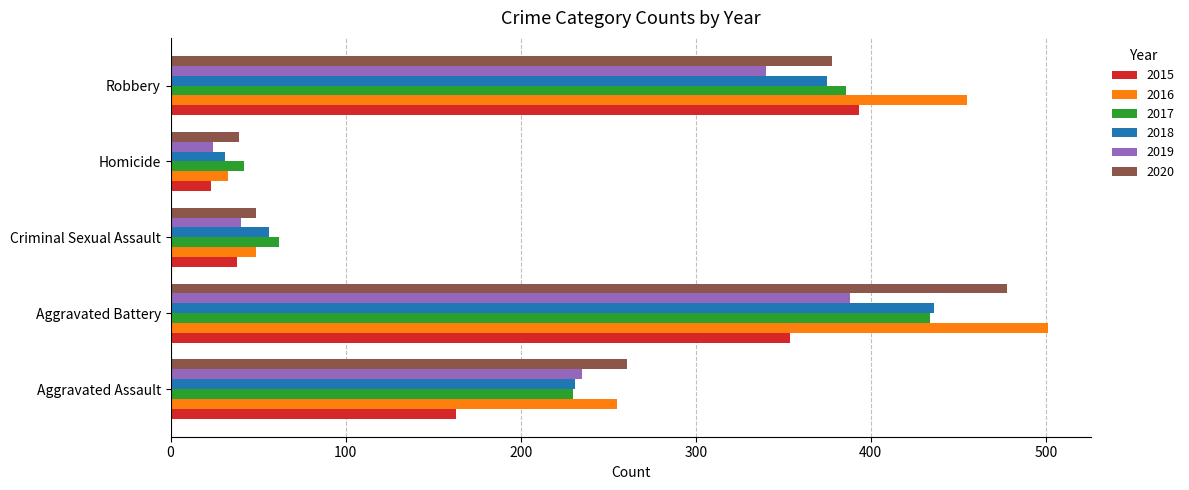

Is it true that 2018 equals 231 at Aggravated Assault?

True